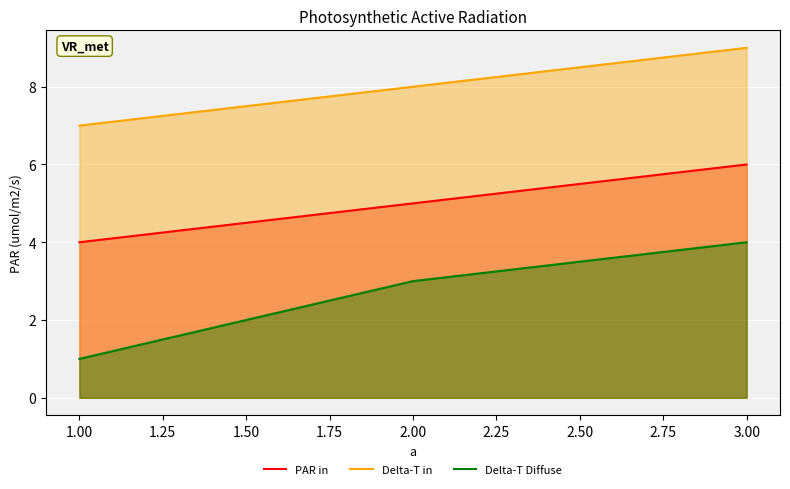

What is the difference between the maximum and minimum values in the Delta-T in series?

2